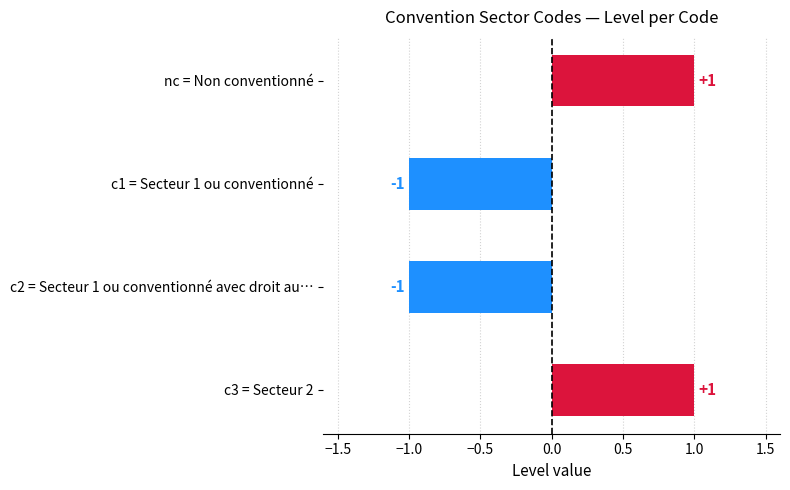

True or false: the data shows 0 at c2 = Secteur 1 ou conventionné avec droit au….

False